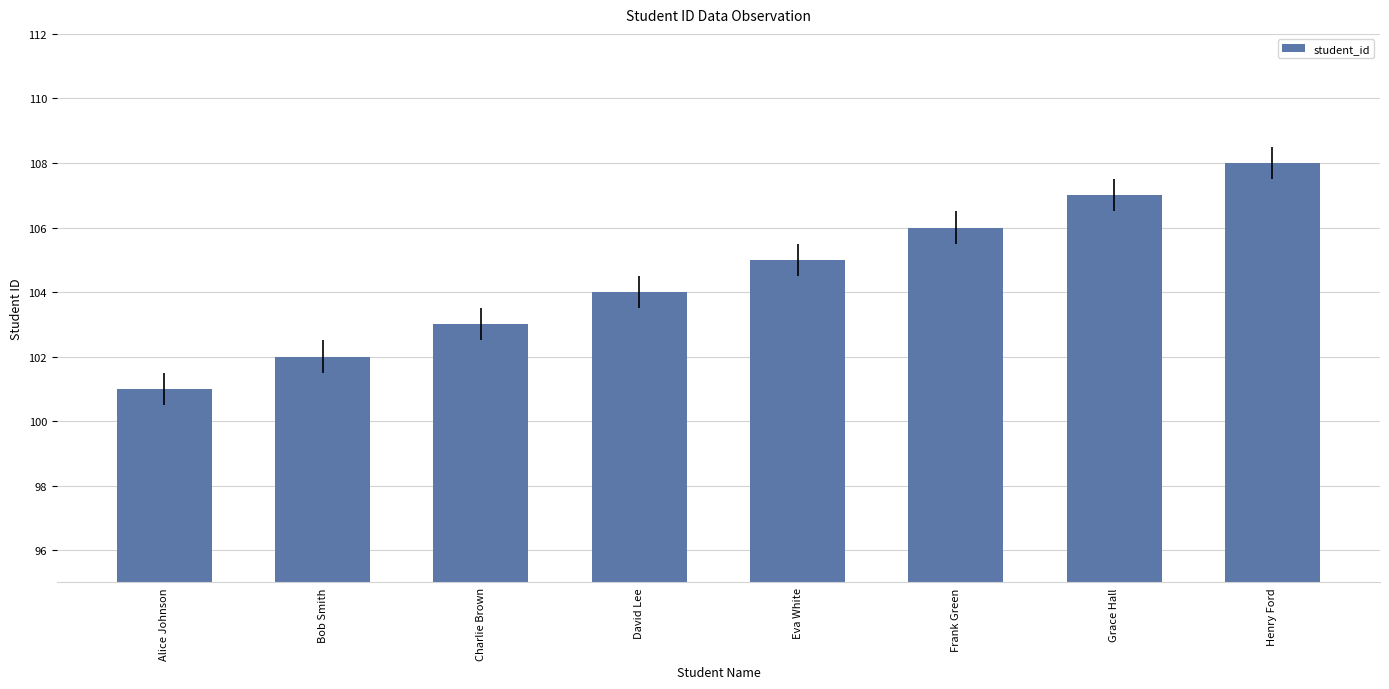

The chart shows a value of 103 at Charlie Brown. True or false?

True